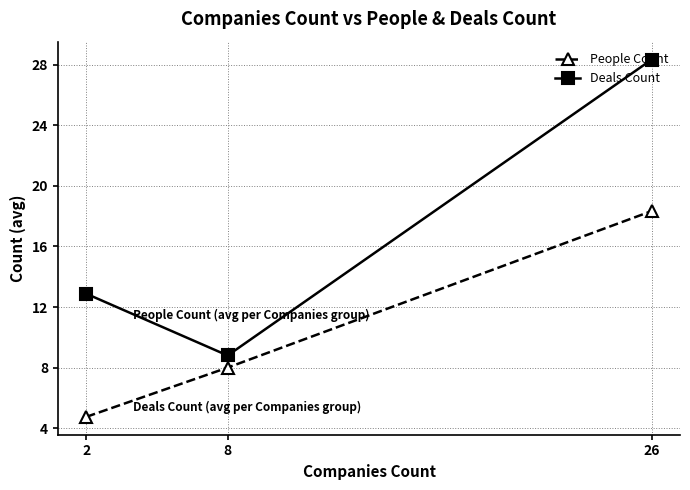

Where does the Deals Count series first go above 12?

2